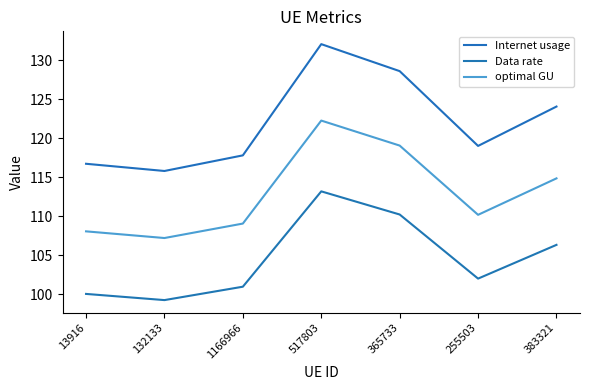

What is the maximum value for Data rate?

113.2